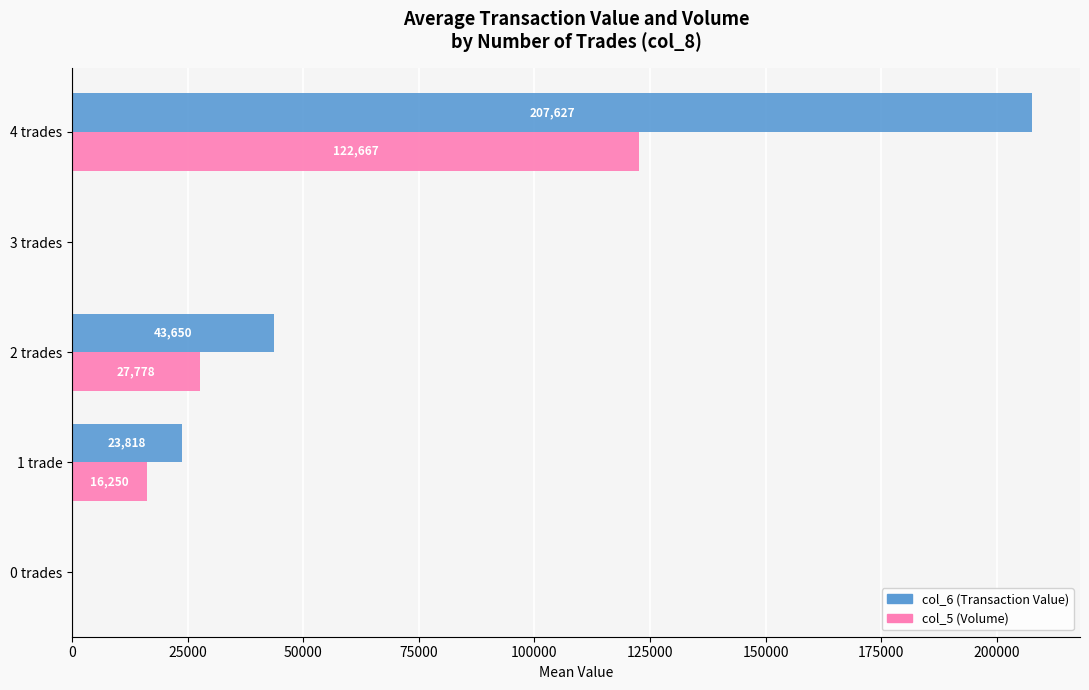

Which series has the largest total across all categories?

col_6 (Transaction Value)